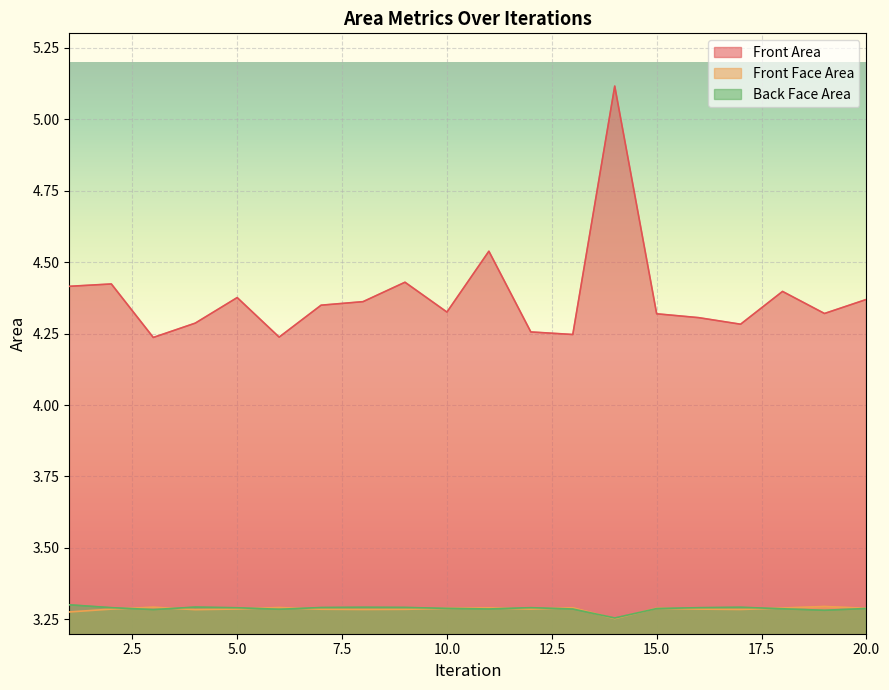

True or false: Back Face Area has a value of 3.3 at 20.0.

True